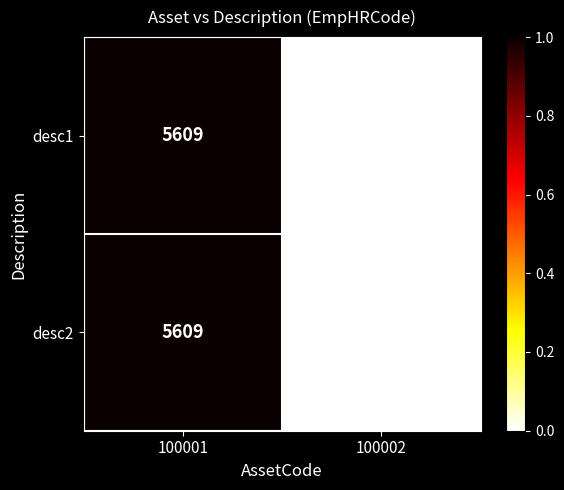

Where is desc2 nearest to the value 5026?

100002